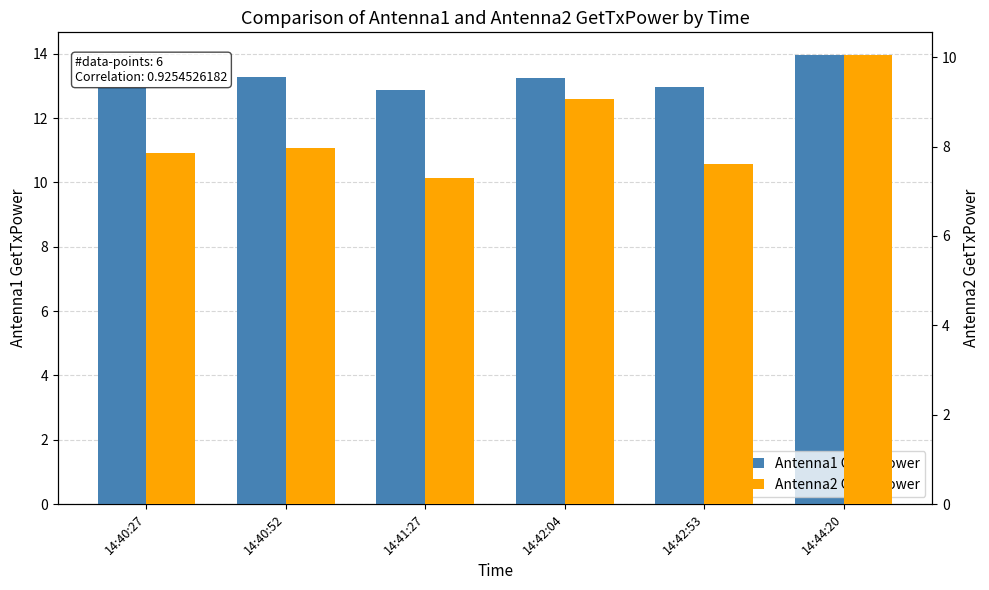

Reading right to left, extract all data points from this chart.

Antenna1 GetTxPower: 14.0	13.0	13.3	12.9	13.3	12.9
Antenna2 GetTxPower: 10.1	7.6	9.1	7.3	8.0	7.9